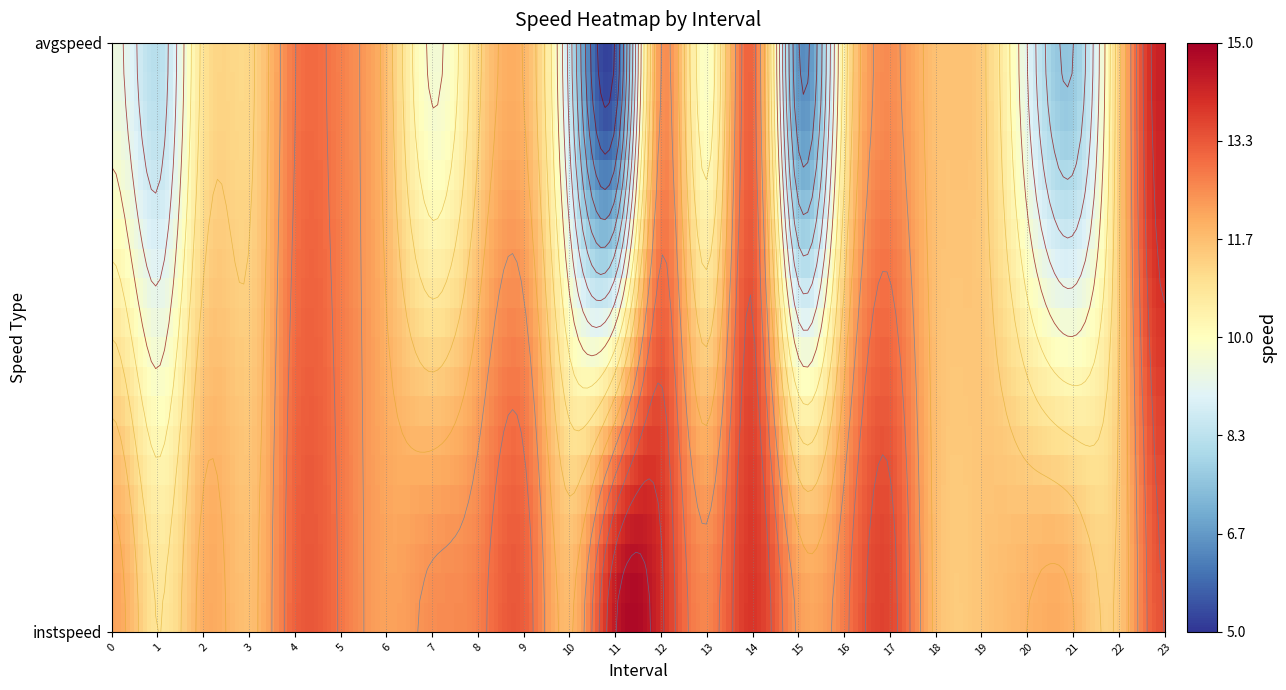

Read the 6.0 value at 1.

11.6